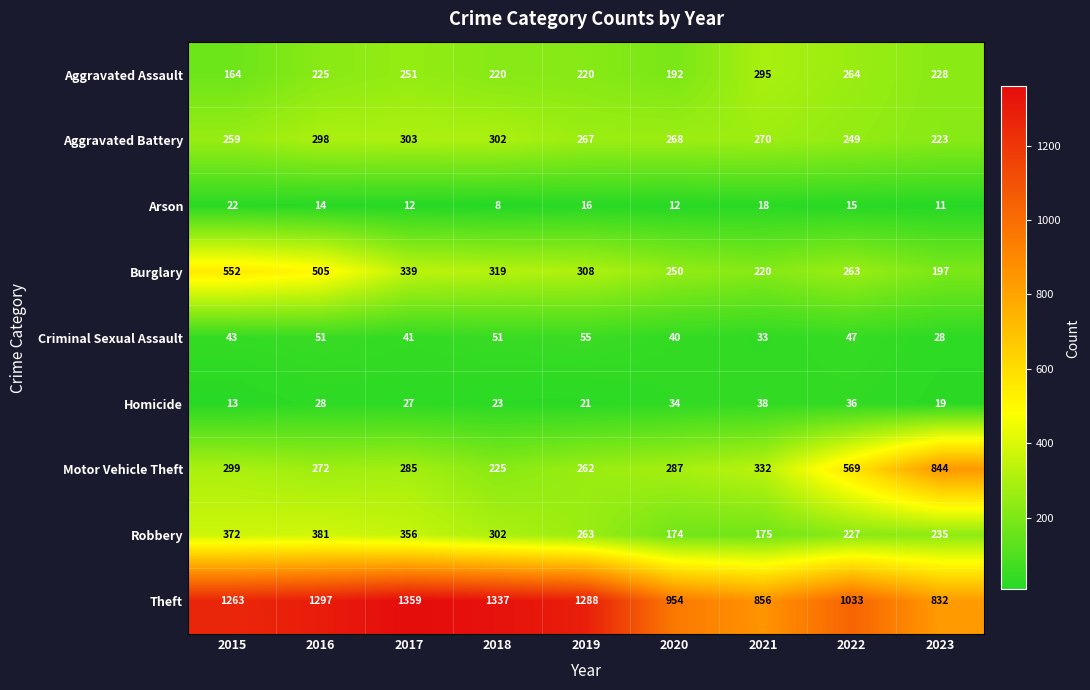

At which category is the sum across all series the highest?

2016